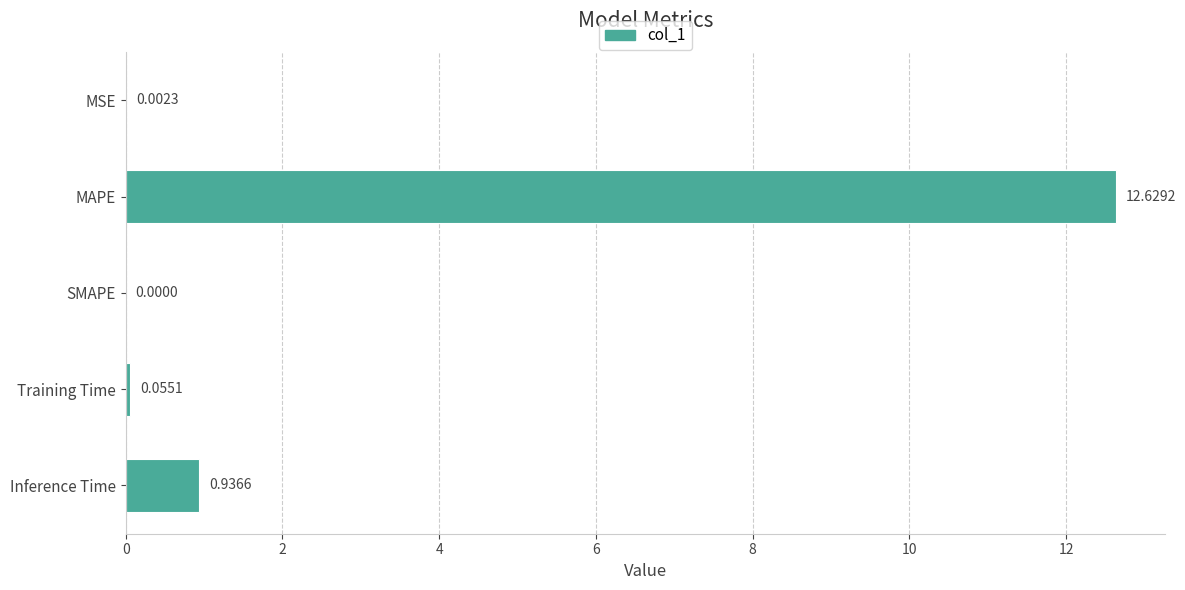

What is the change in value from MSE to Training Time?

+0.1